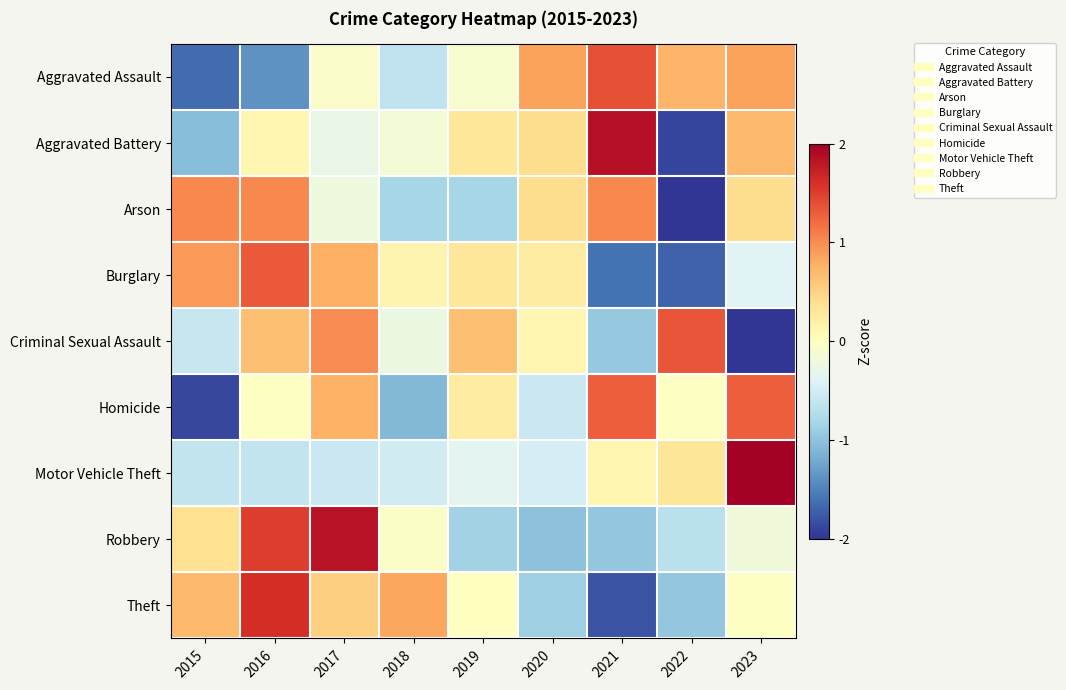

How many data points does each series have?

9